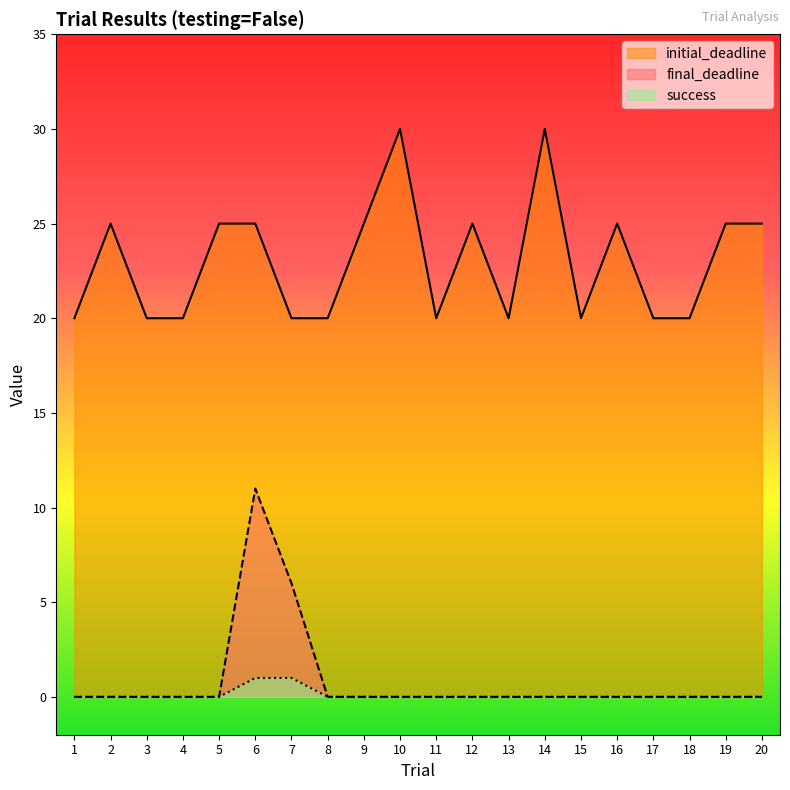

The value of final_deadline at 10 is -4. True or false?

False